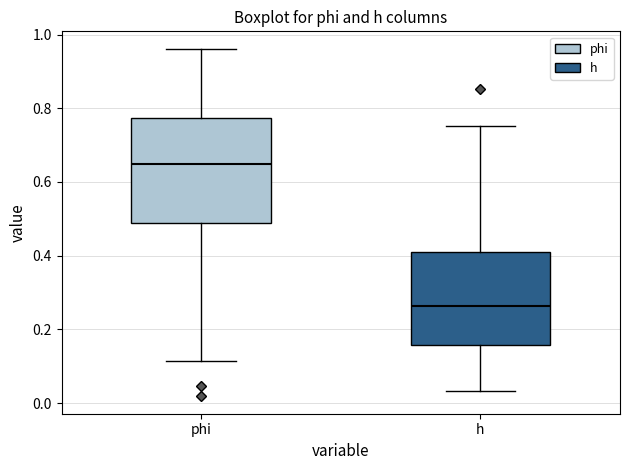

Where does the lower whisker of the box for phi end on the y-axis? The values are not printed on the chart, so give them approximately, as read against the axis.

0.12